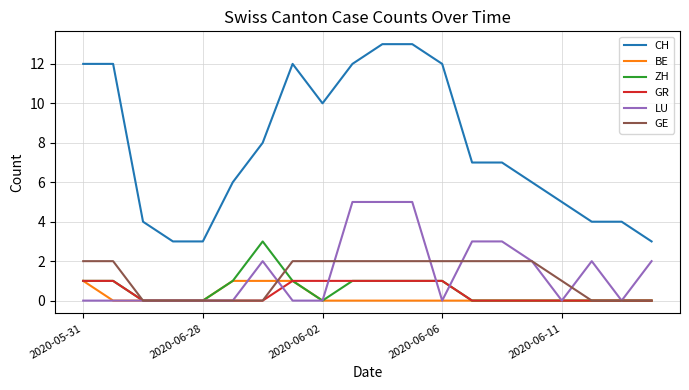

Which series has the largest total across all categories?

CH